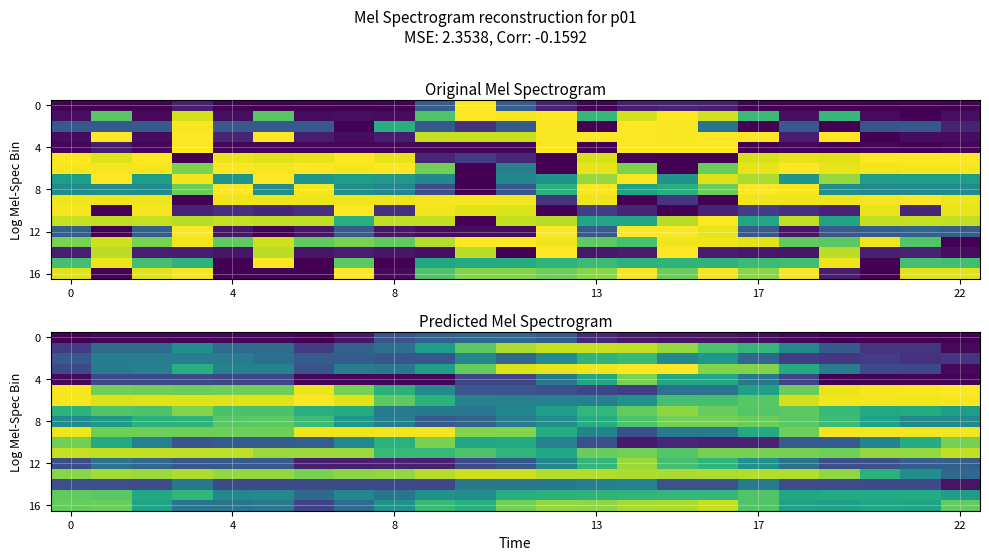

What is the average value of the 8 series?

0.6